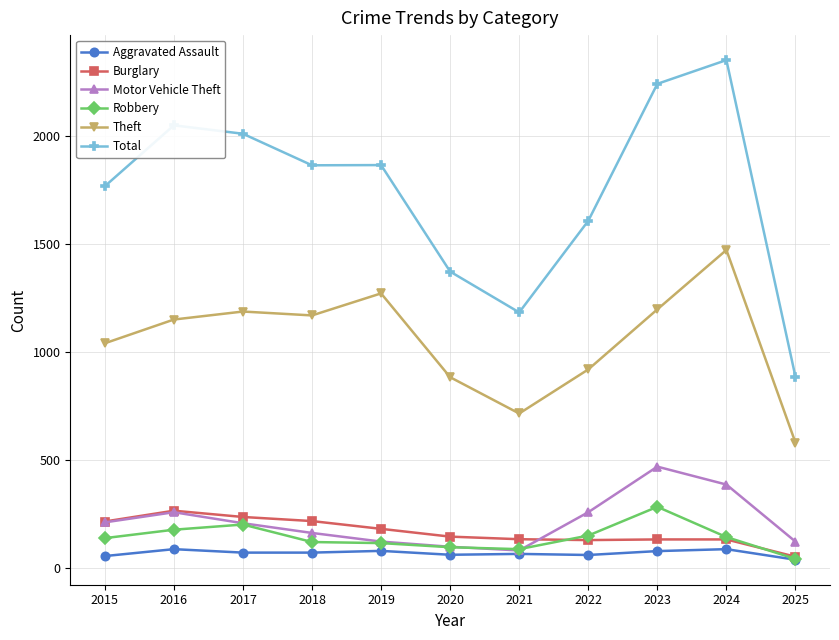

Is the value of Robbery at 2025 greater than the value of Total at 2025?

No